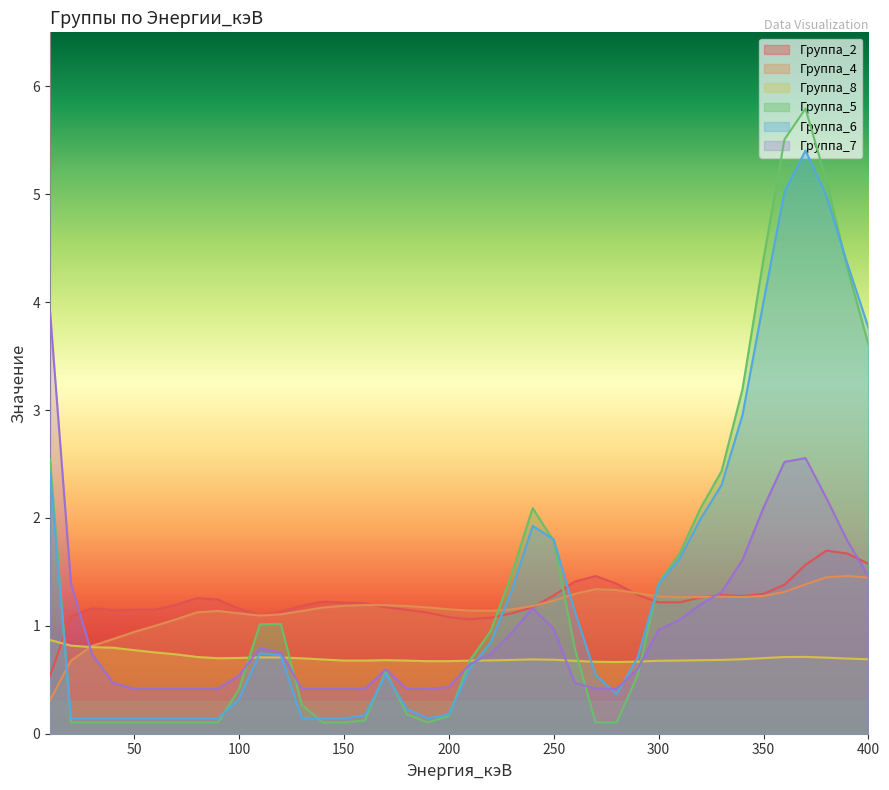

True or false: Группа_2 has a value of 1.2 at 90.

True